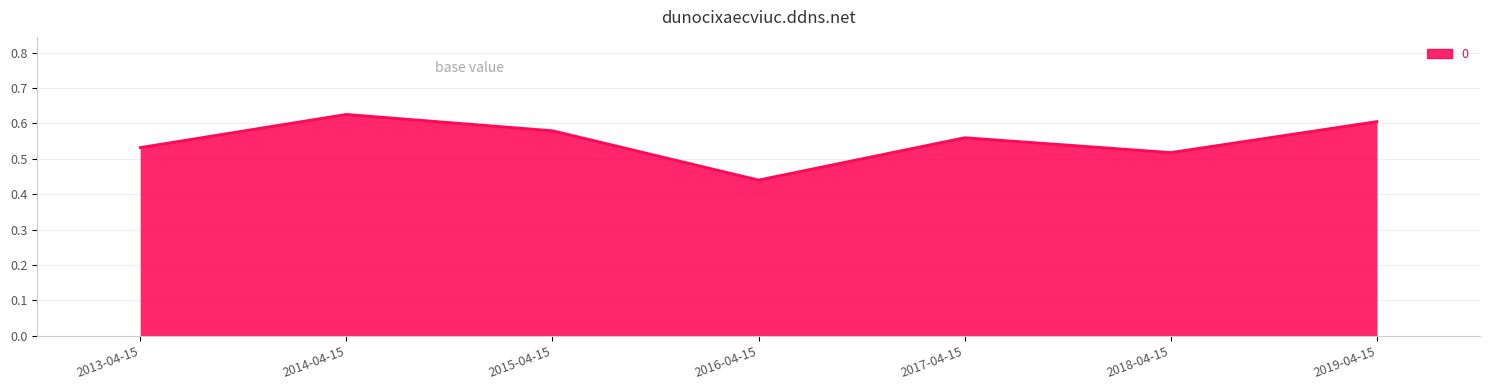

True or false: there are more than 2 points higher than both neighbors.

False